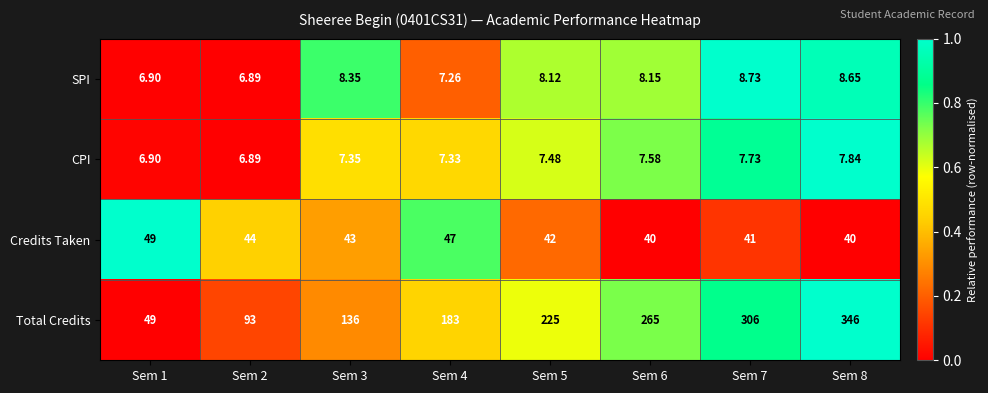

Between Sem 1 and Sem 4, which series saw the biggest shift?

Total Credits